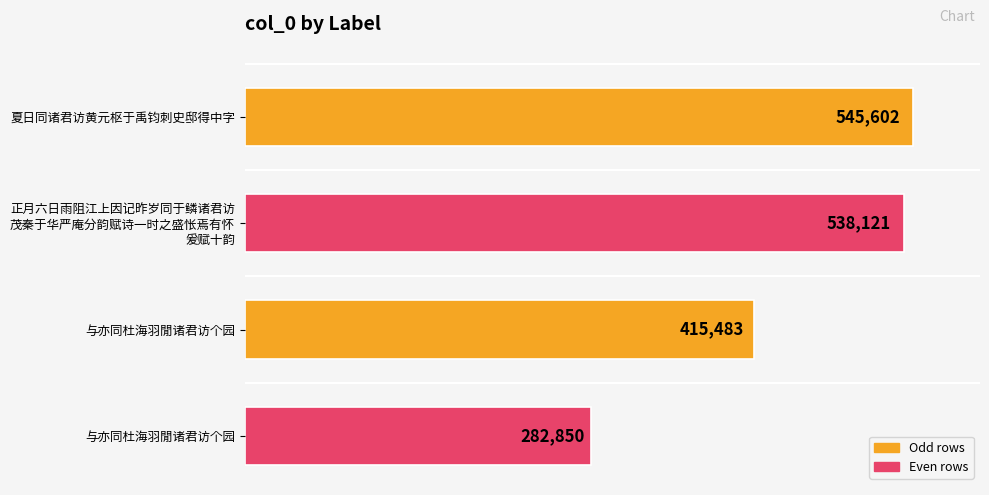

Count the number of categories in the chart.

4